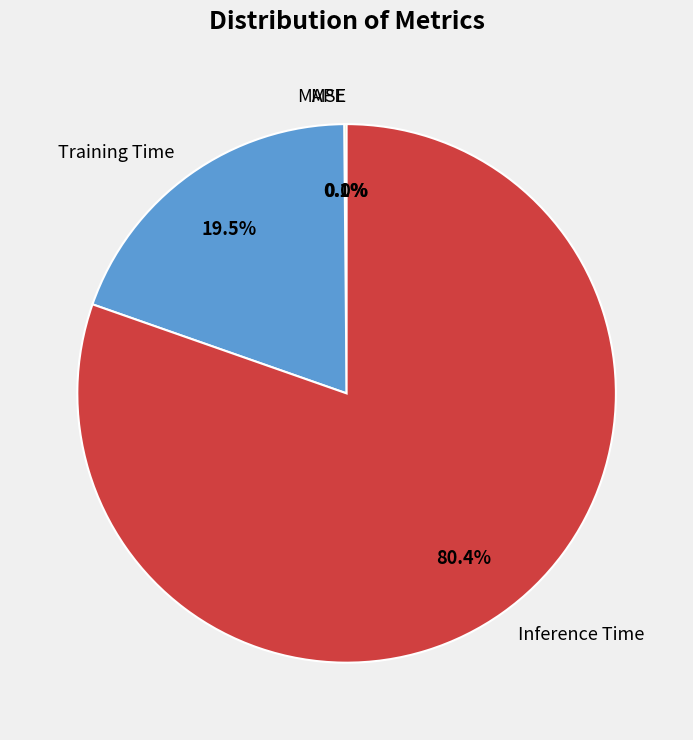

How many segments does this pie chart have?

4